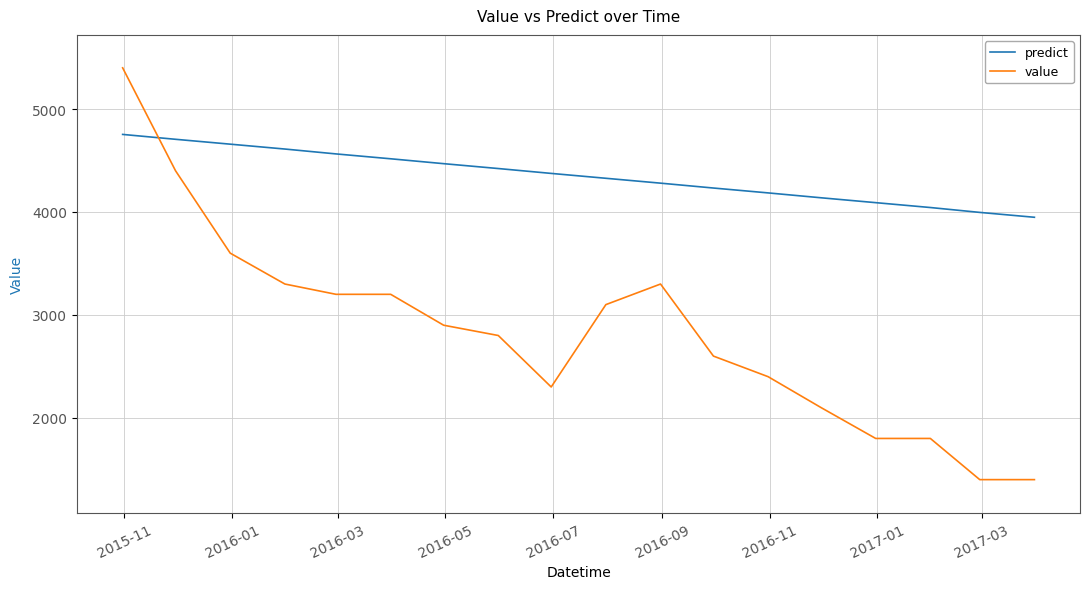

List the series in order of their peak value, highest first.

value, predict